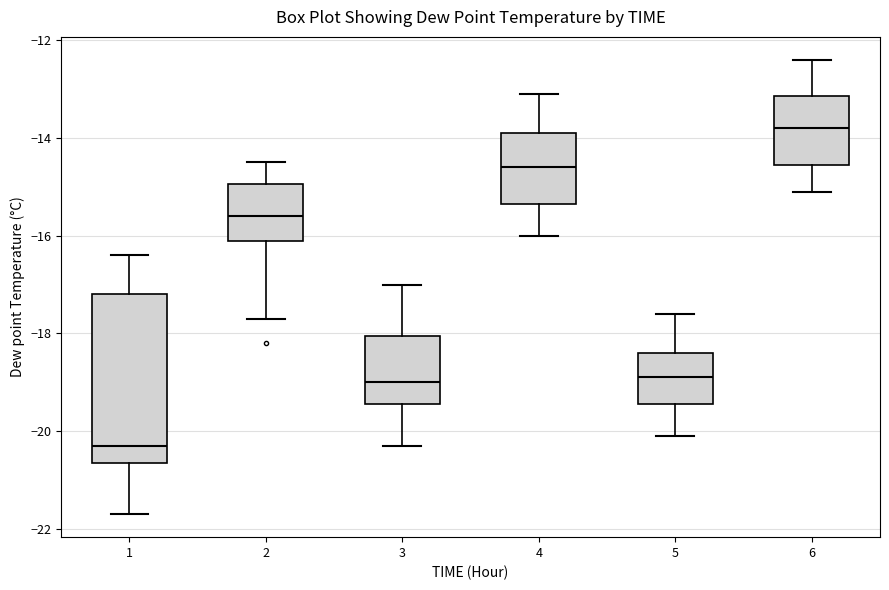

Reading left to right, transcribe this box plot: for each box, give where its median line is, the range the box spans, and where its two whiskers end, as read against the y-axis. The values are not printed on the chart, so give them approximately, as read against the axis.

1: median -20.2, box -20.6 to -17.2, whiskers -21.6 to -16.4
2: median -15.6, box -16.0 to -15.0, whiskers -17.6 to -14.4
3: median -19.0, box -19.4 to -18.0, whiskers -20.2 to -17.0
4: median -14.6, box -15.4 to -13.8, whiskers -16.0 to -13.0
5: median -18.8, box -19.4 to -18.4, whiskers -20.0 to -17.6
6: median -13.8, box -14.6 to -13.2, whiskers -15.0 to -12.4